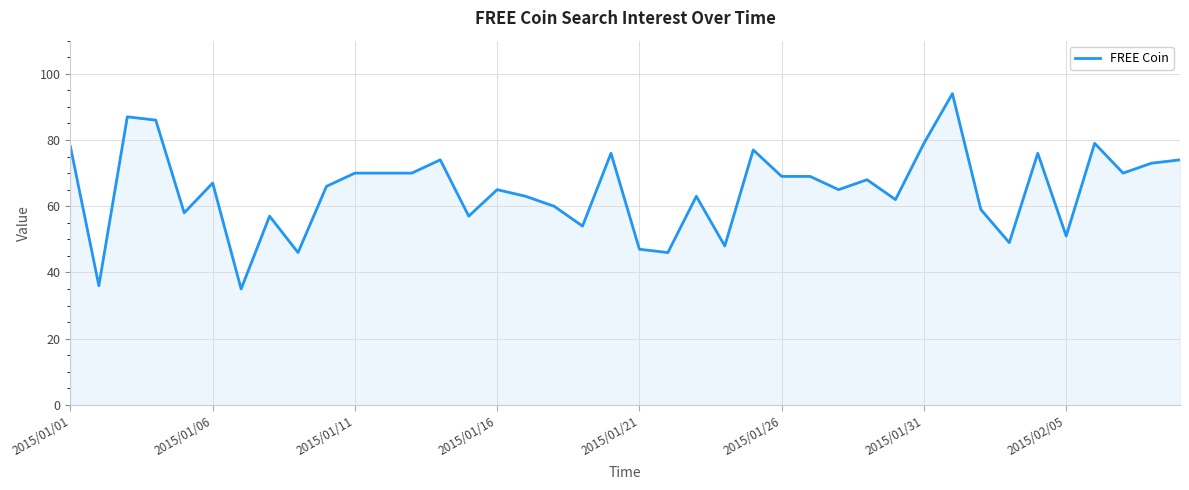

What is the maximum value shown in the chart?

94